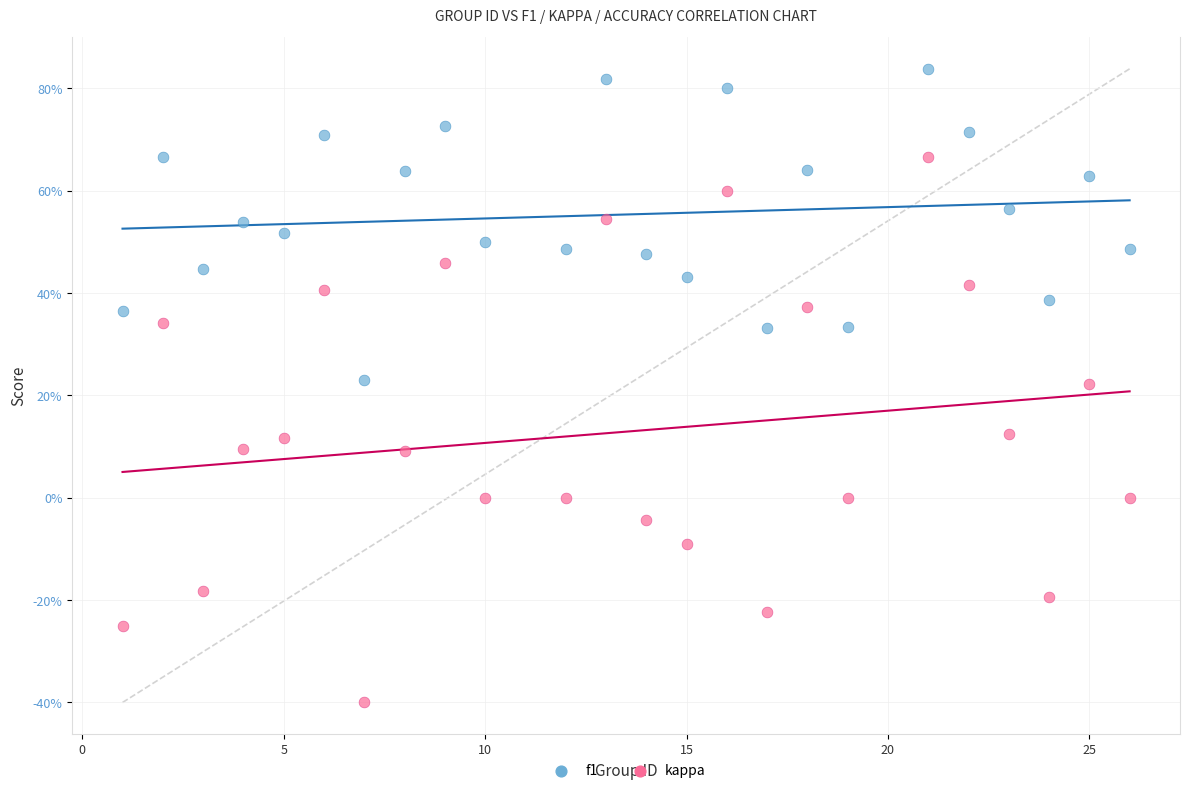

Which series reaches the minimum Y coordinate?

kappa